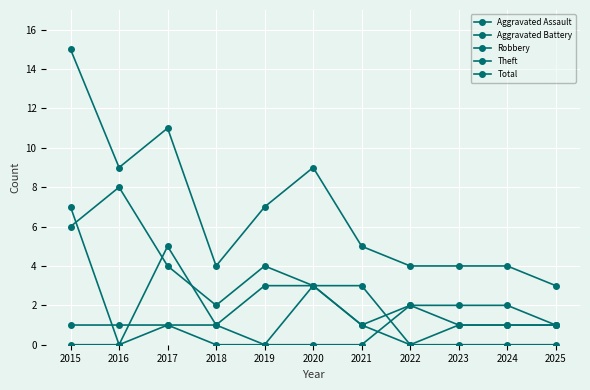

What is the highest value of the Total series?

15